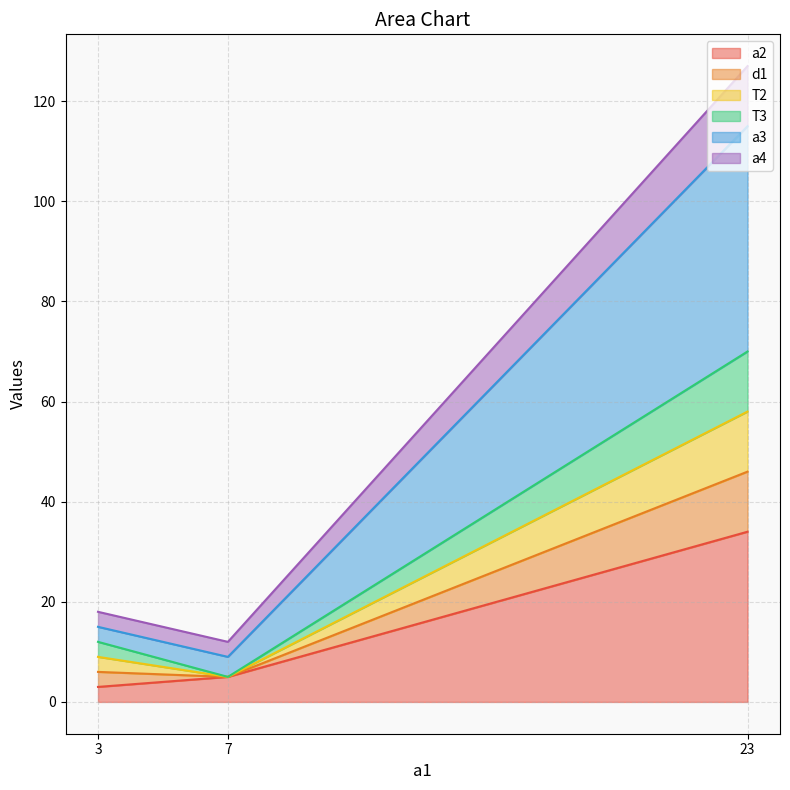

Where is a2 nearest to the value 18?

7